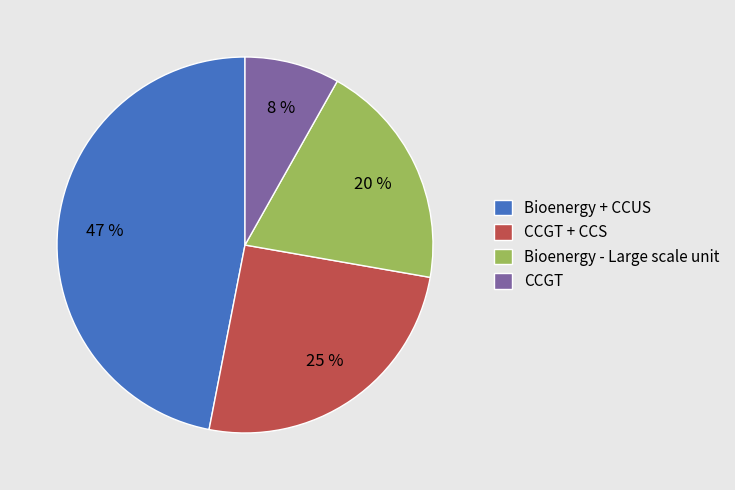

Does Bioenergy + CCUS represent more than half of the total?

No